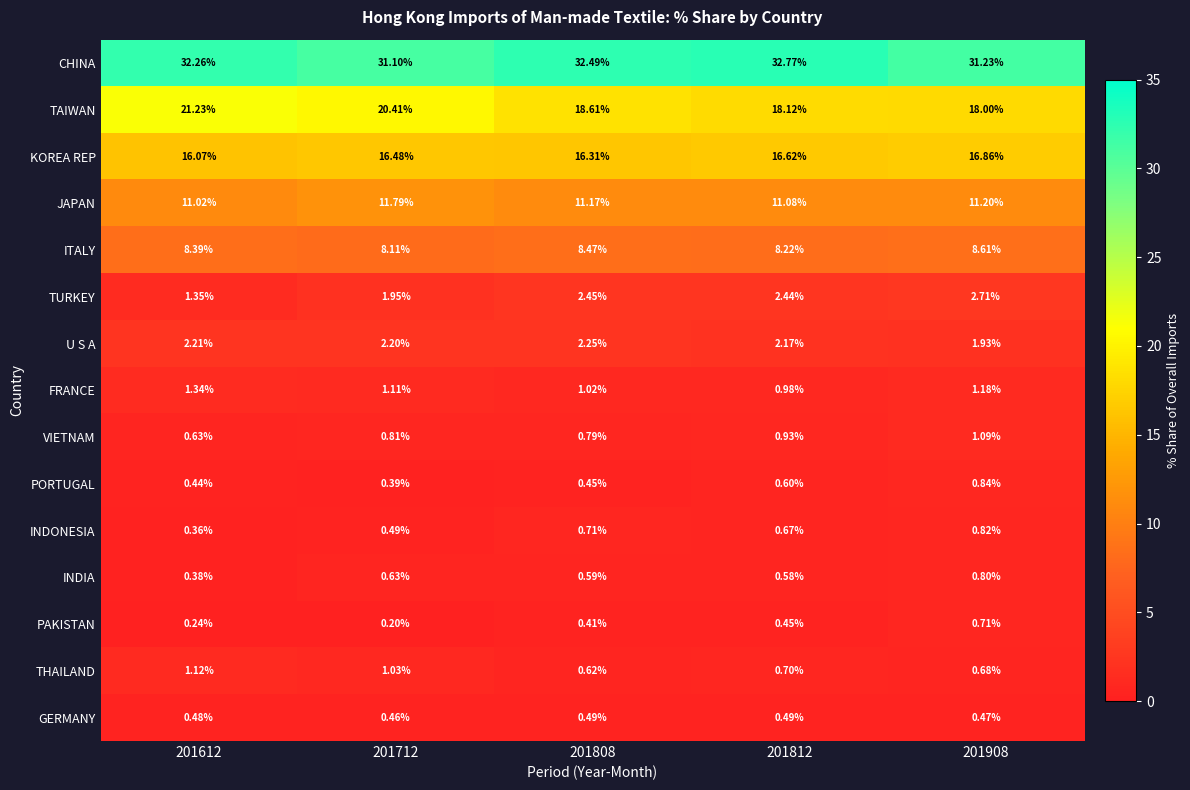

Which series has the largest total across all categories?

CHINA